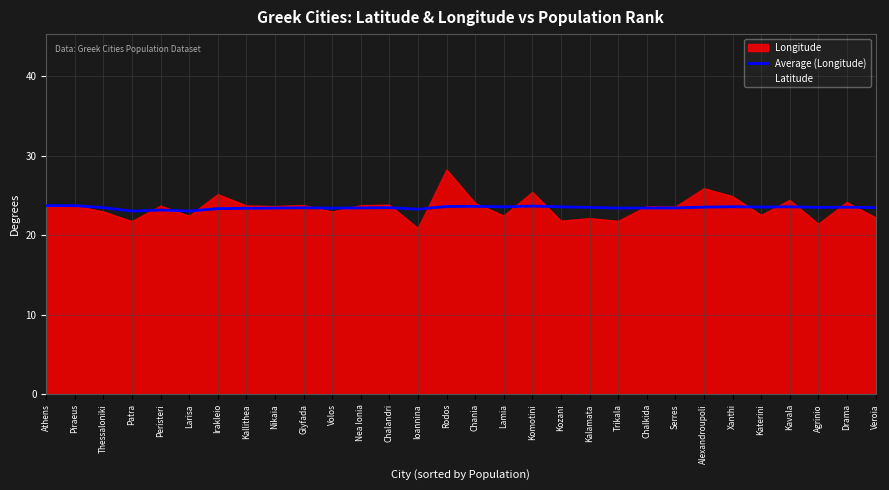

True or false: Longitude has a value of 35.5 at Lamia.

False